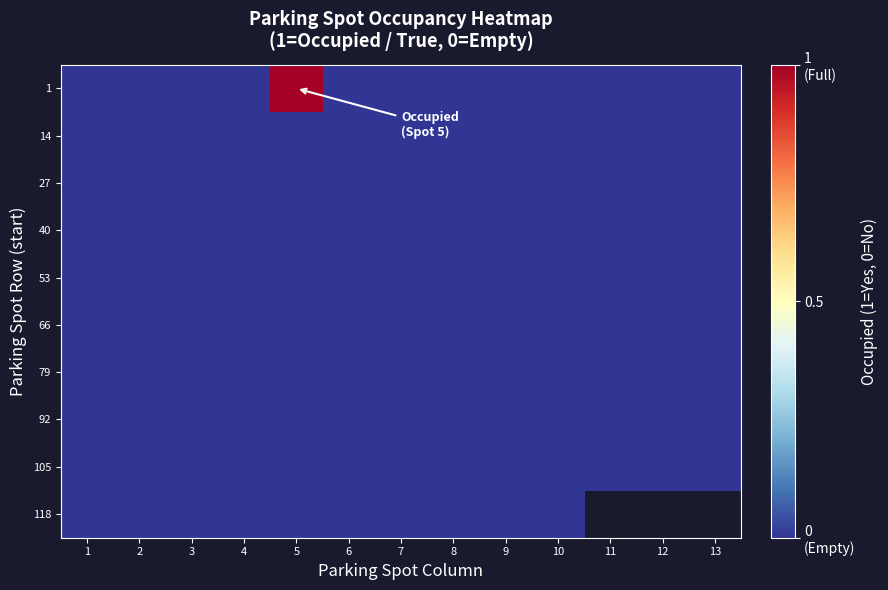

The 1 series shows -0.7 at 11. True or false?

False